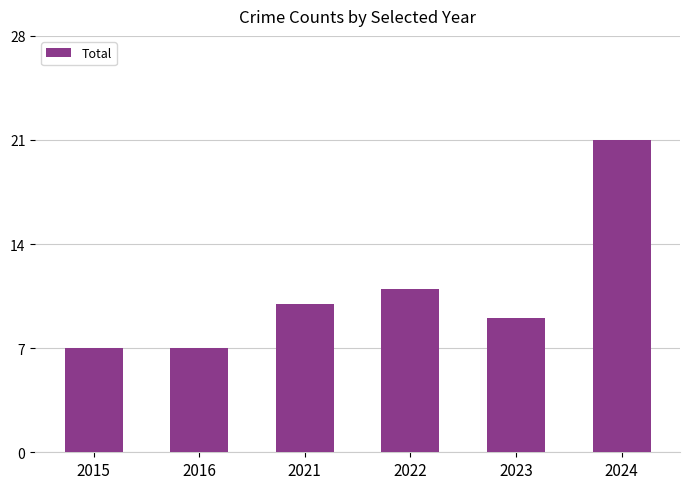

Between 2021 and 2024, which is larger?

2024